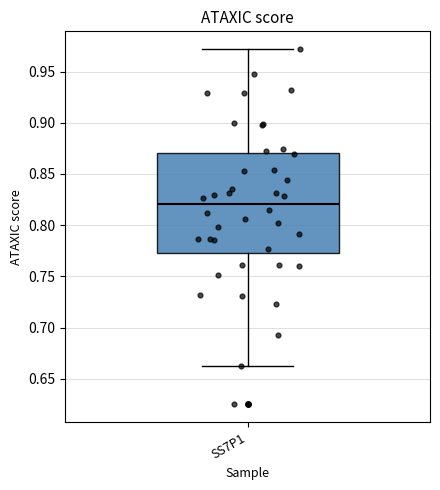

Read this box plot against the y-axis: the position of the median line, the range covered by the box, and the ends of both whiskers. The values are not printed on the chart, so give them approximately, as read against the axis.

median 0.820, box 0.775 to 0.870, whiskers 0.665 to 0.970